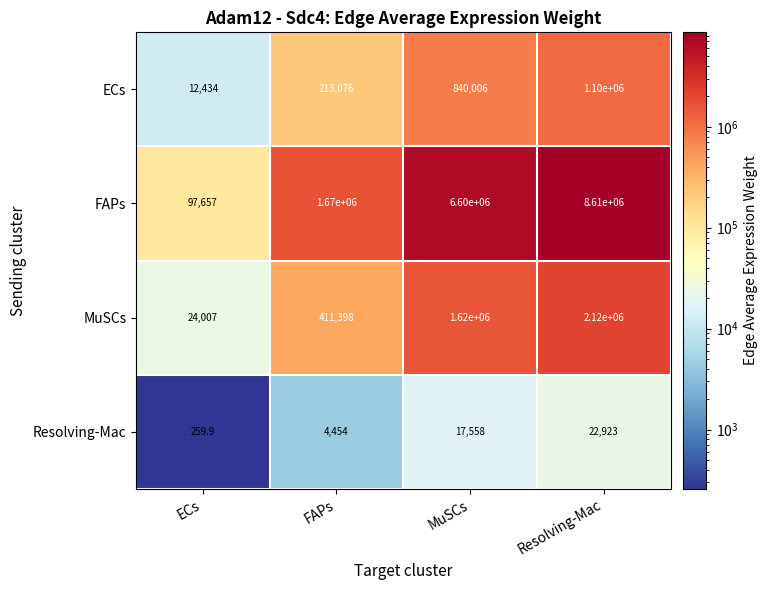

The value of FAPs at MuSCs is 6600000.0. True or false?

True